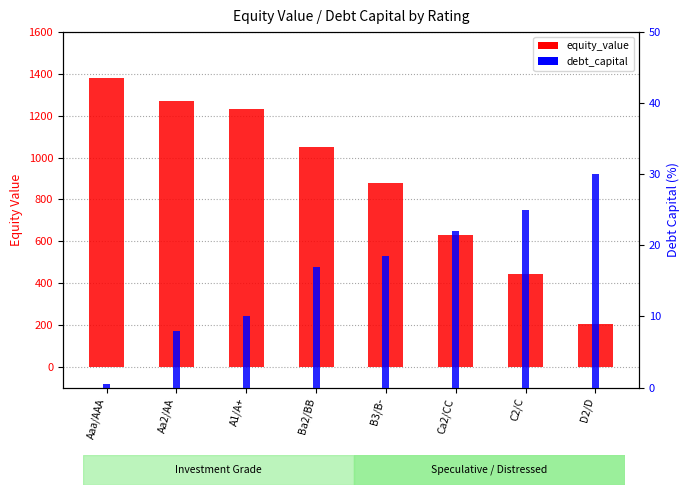

Does the chart contain any negative values?

No